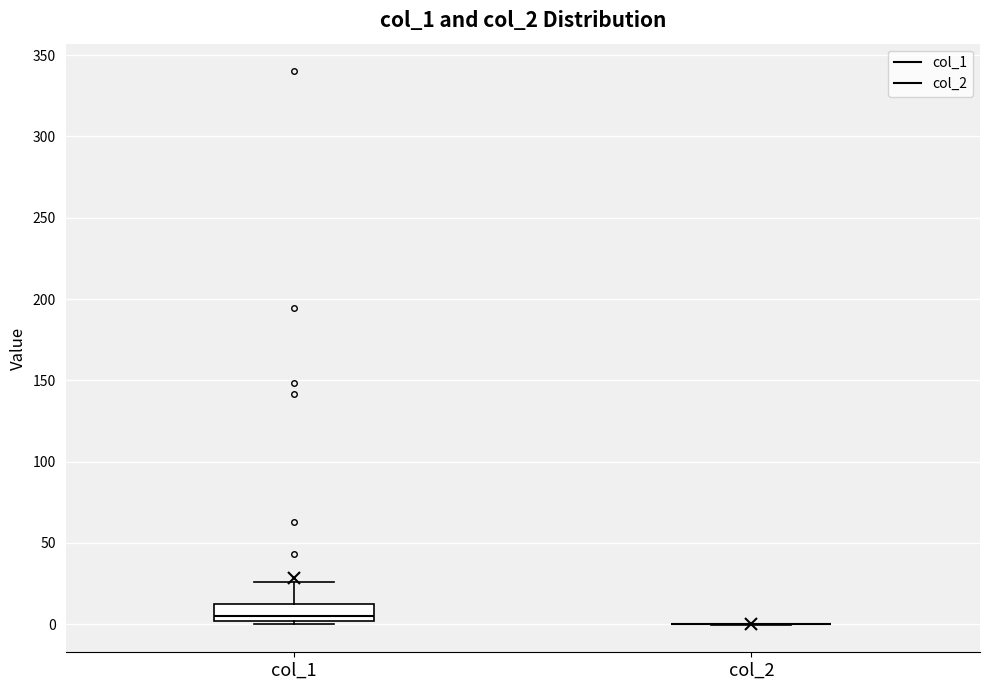

Reading left to right, read every box against the y-axis: the position of its median line, the range the box covers, and the ends of its whiskers. The values are not printed on the chart, so give them approximately, as read against the axis.

col_1: median 5, box 0 to 10, whiskers 0 (just below the box's lower edge) to 25
col_2: box collapsed to a line at 0, whiskers 0 to 0